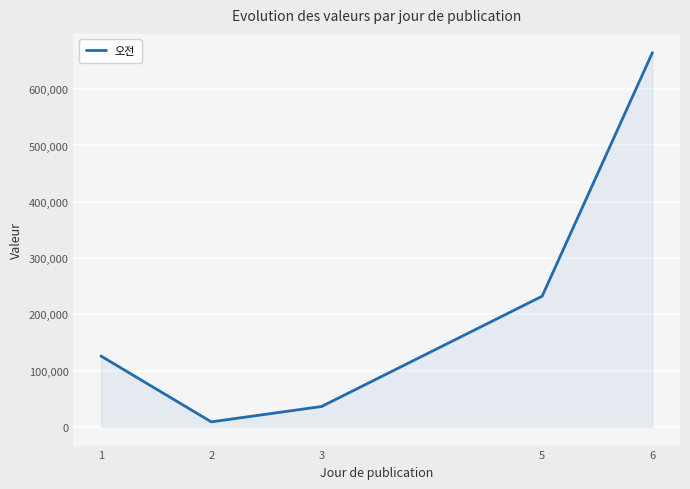

How many values are below 125853?

2